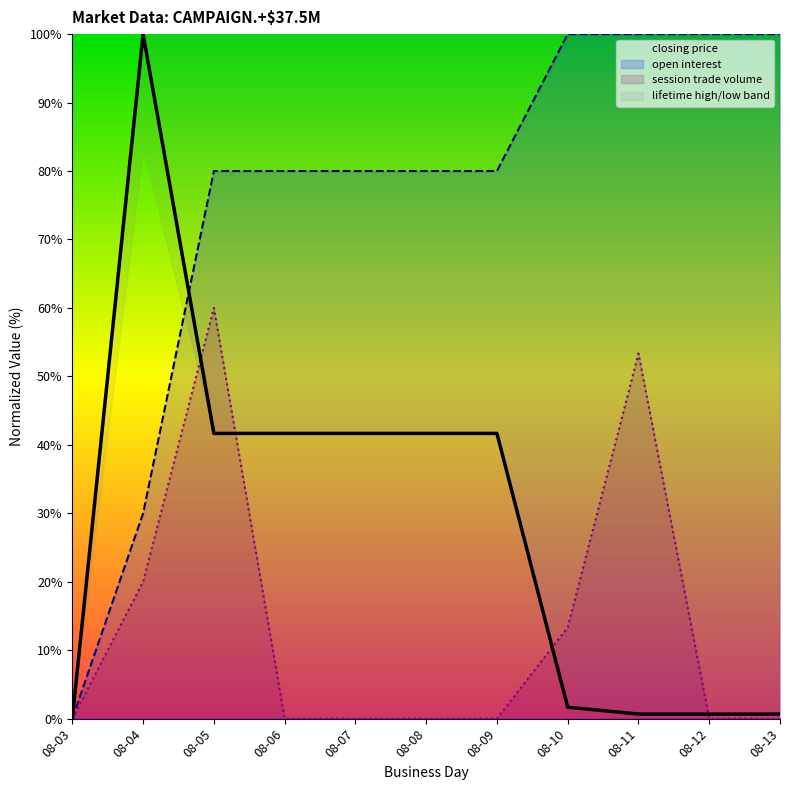

After their last crossing, which series has the higher values: closing price or session trade volume?

closing price